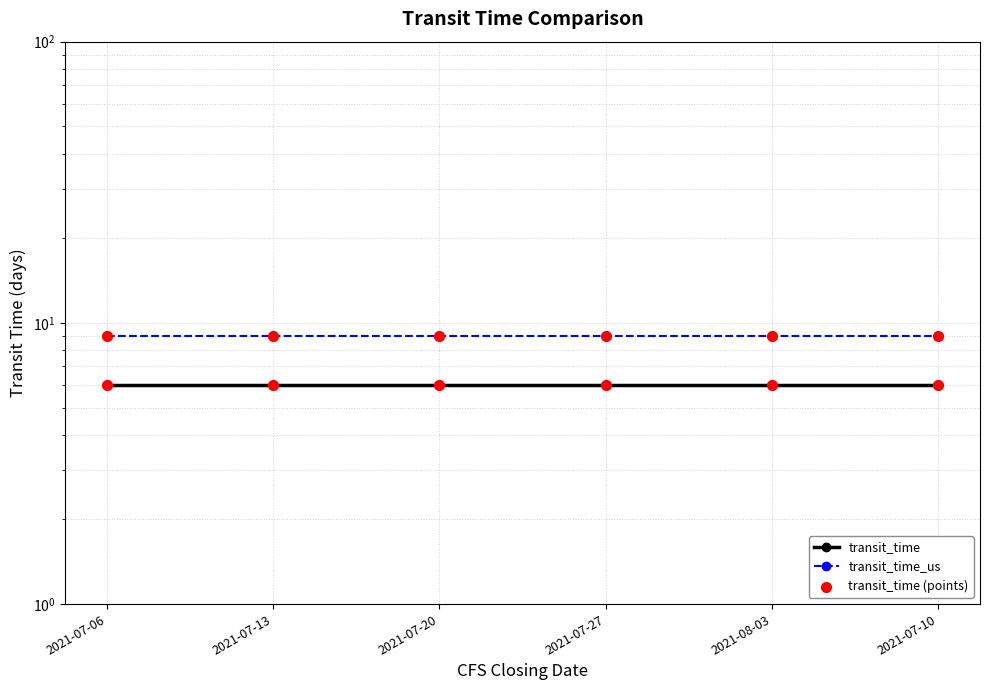

Which series contains the highest Y value?

transit_time_us